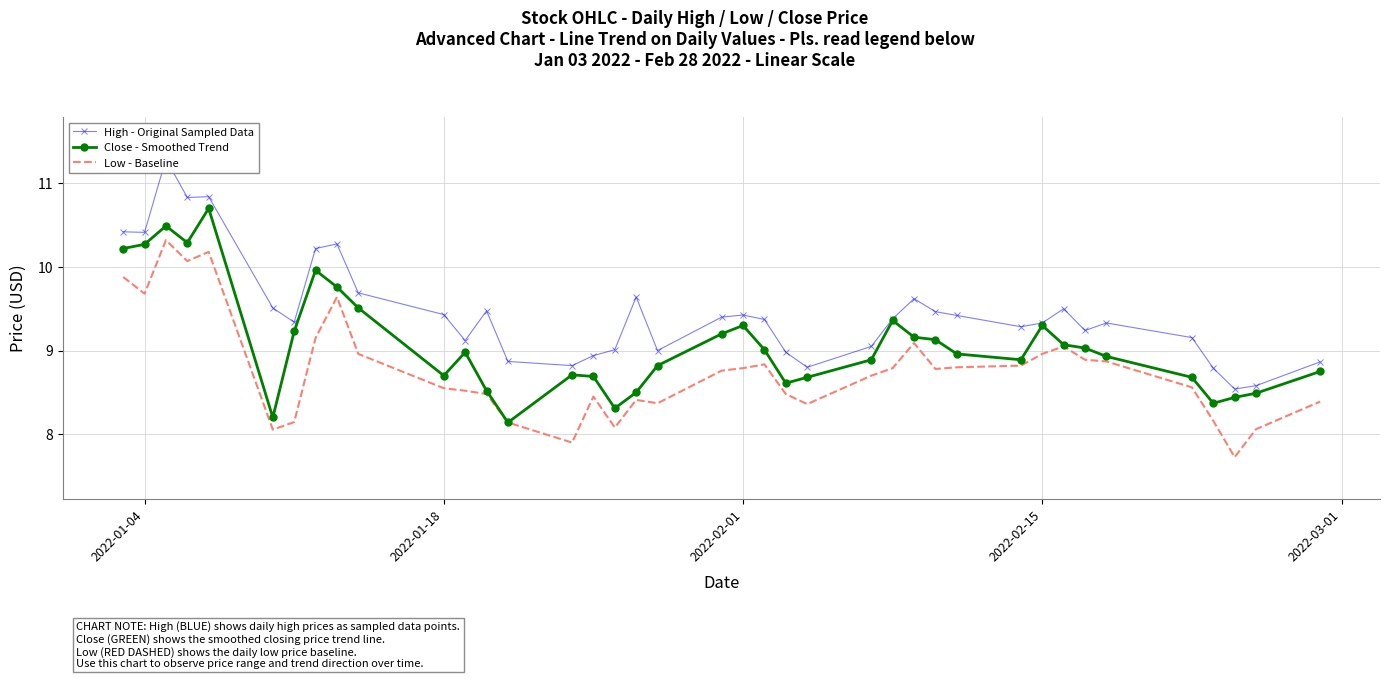

What is the highest value of the Close - Smoothed Trend series?

10.7